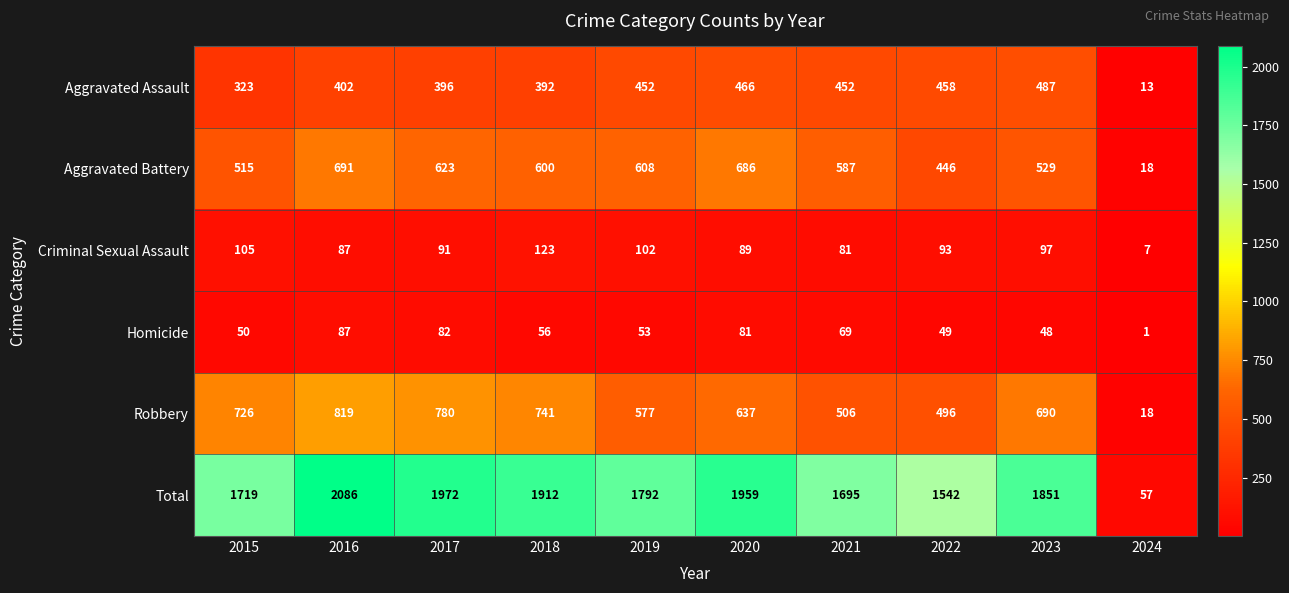

At which label does Total reach its minimum?

2024